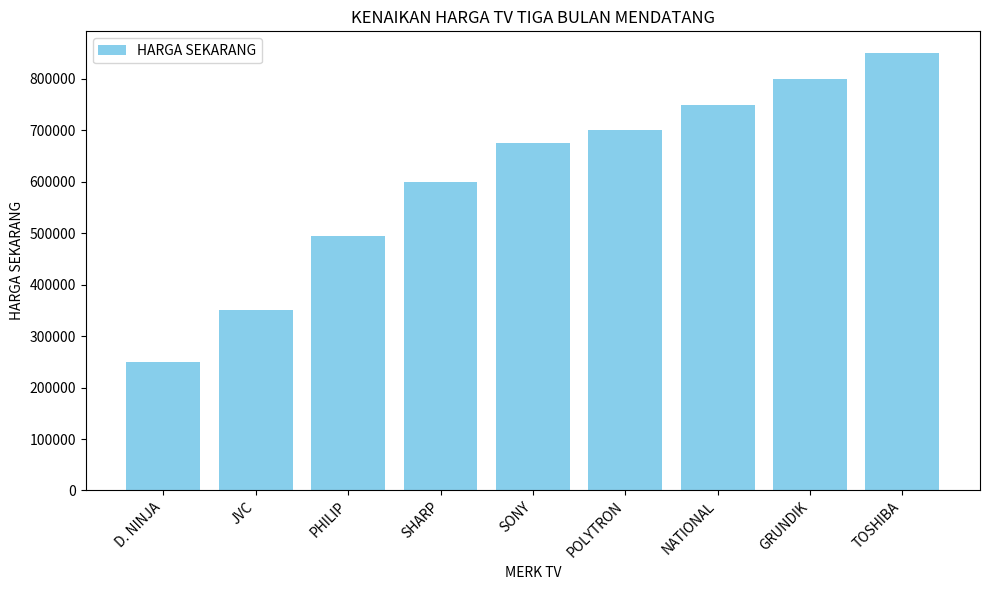

Approximately how many times larger is the value at SHARP compared to POLYTRON?

0.9